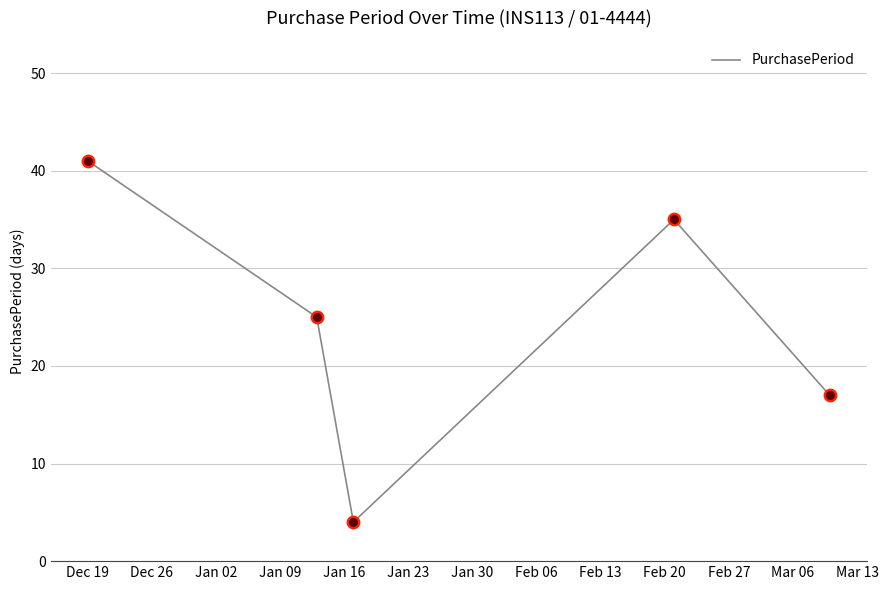

How many interior local valleys (lower than both neighbors) does the data have?

1